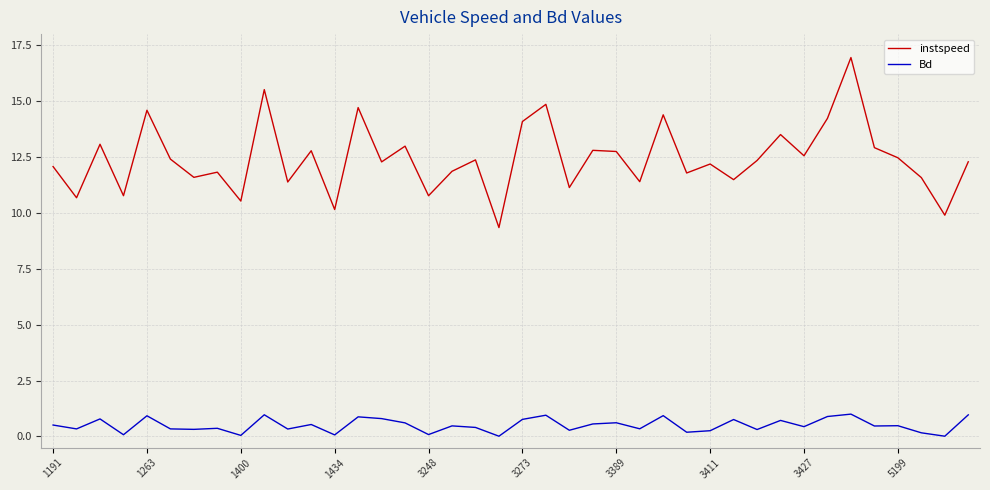

What is the difference between the maximum and minimum values in the Bd series?

1.0